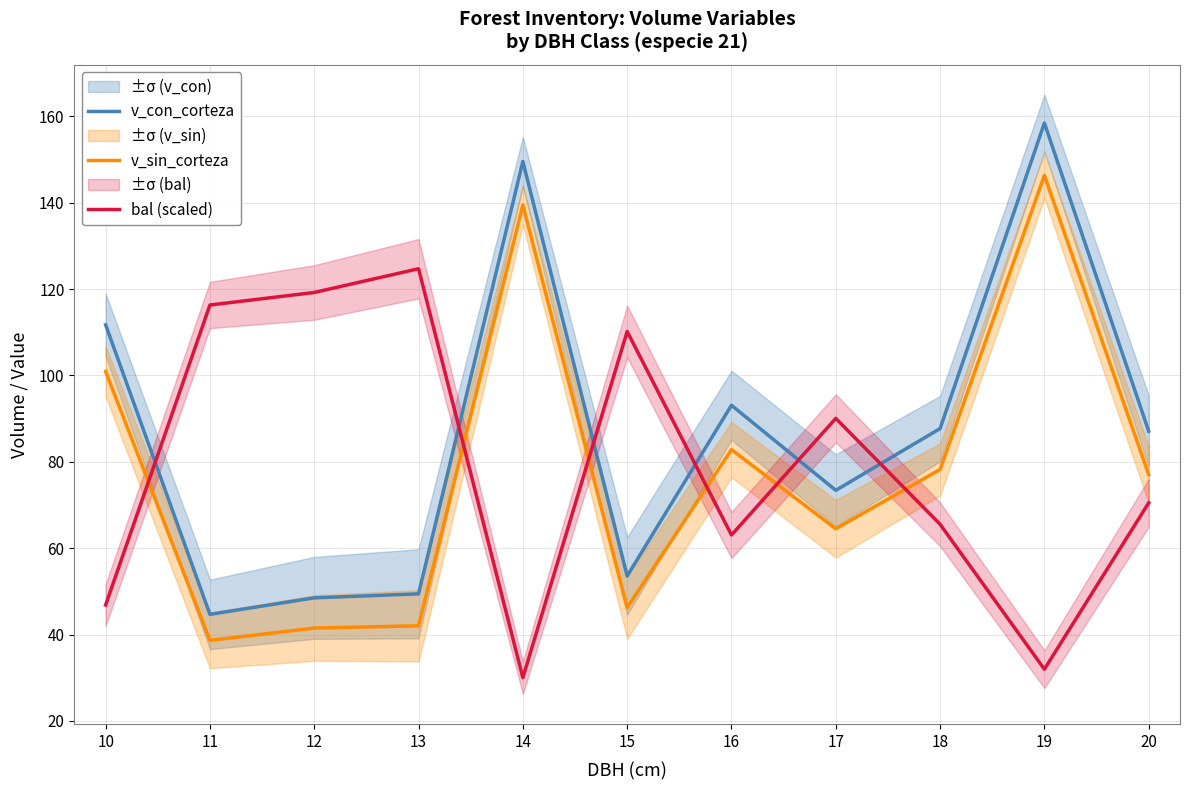

Reading right to left, transcribe all the data shown in this chart.

v_con_corteza: 20=87.1	19=158.5	18=87.7	17=73.4	16=93.1	15=53.6	14=149.6	13=49.4	12=48.5	11=44.7	10=111.7
v_sin_corteza: 20=77.0	19=146.3	18=78.2	17=64.5	16=82.8	15=46.2	14=139.5	13=42.0	12=41.5	11=38.6	10=100.9
bal (scaled): 20=70.5	19=32.0	18=65.5	17=90.1	16=63.0	15=110.2	14=30.0	13=124.7	12=119.2	11=116.3	10=46.8